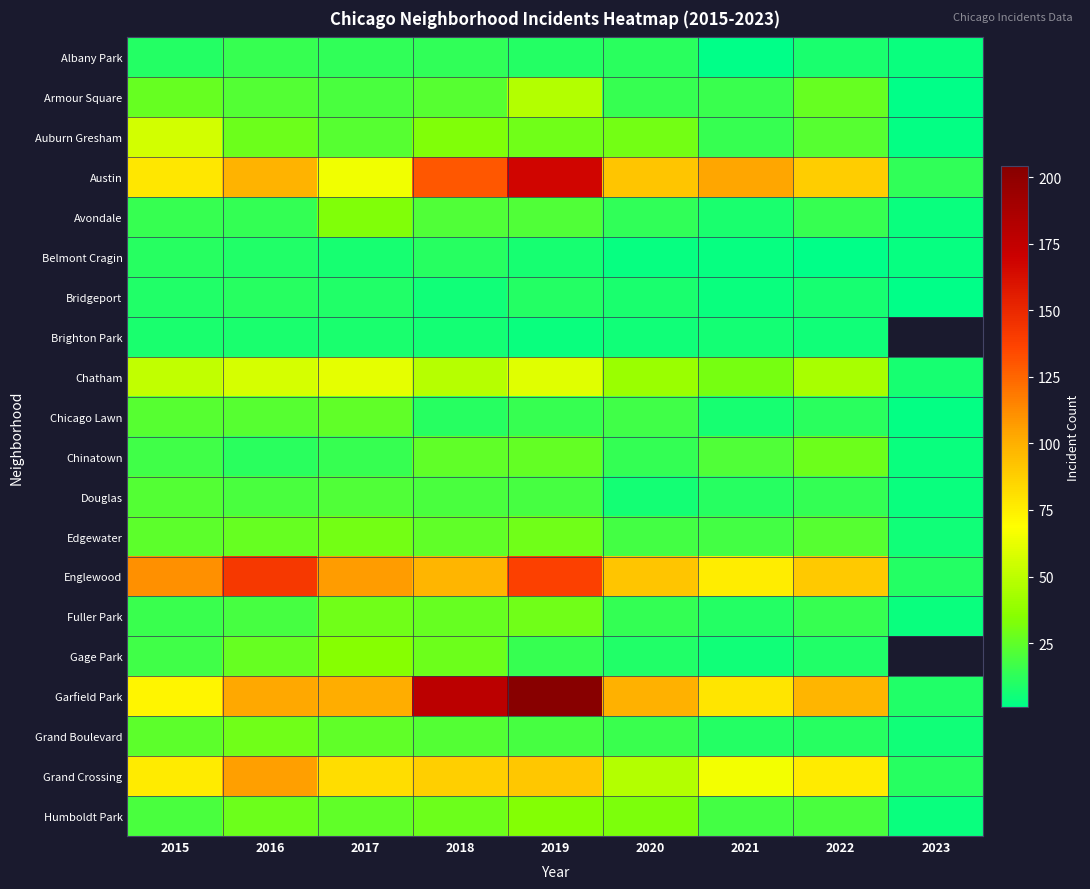

Which series has the largest total across all categories?

Garfield Park